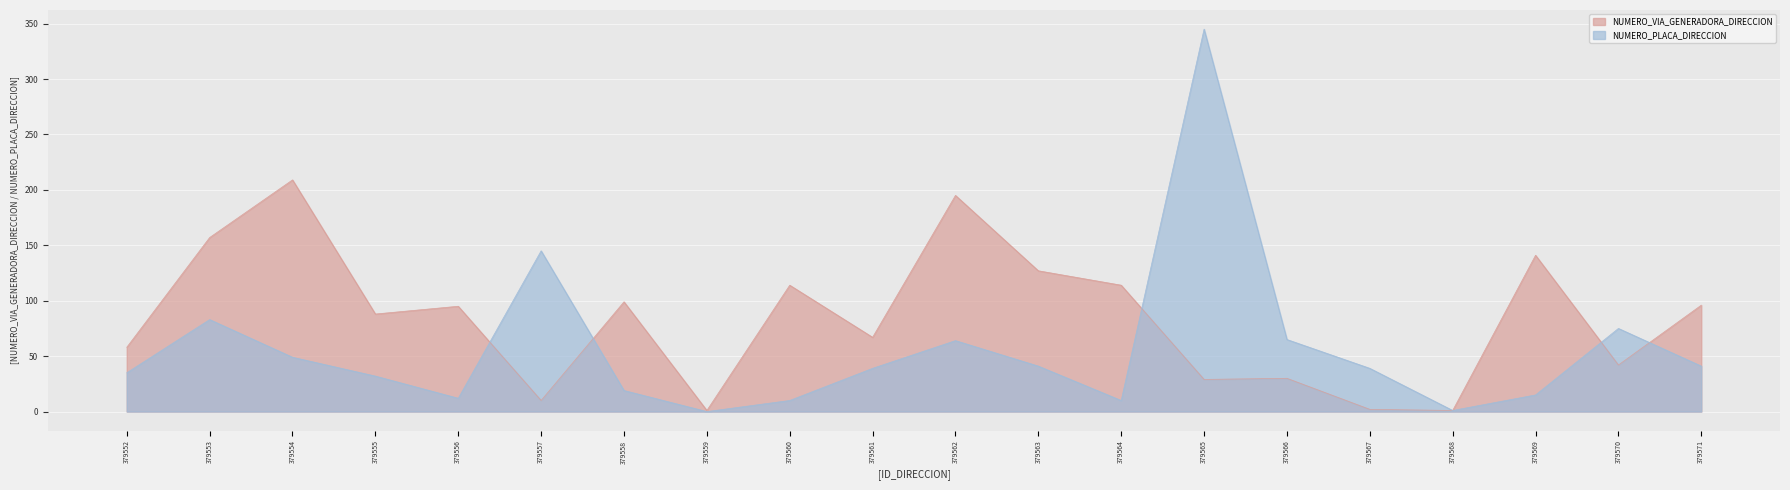

How many lines are shown in the chart?

2